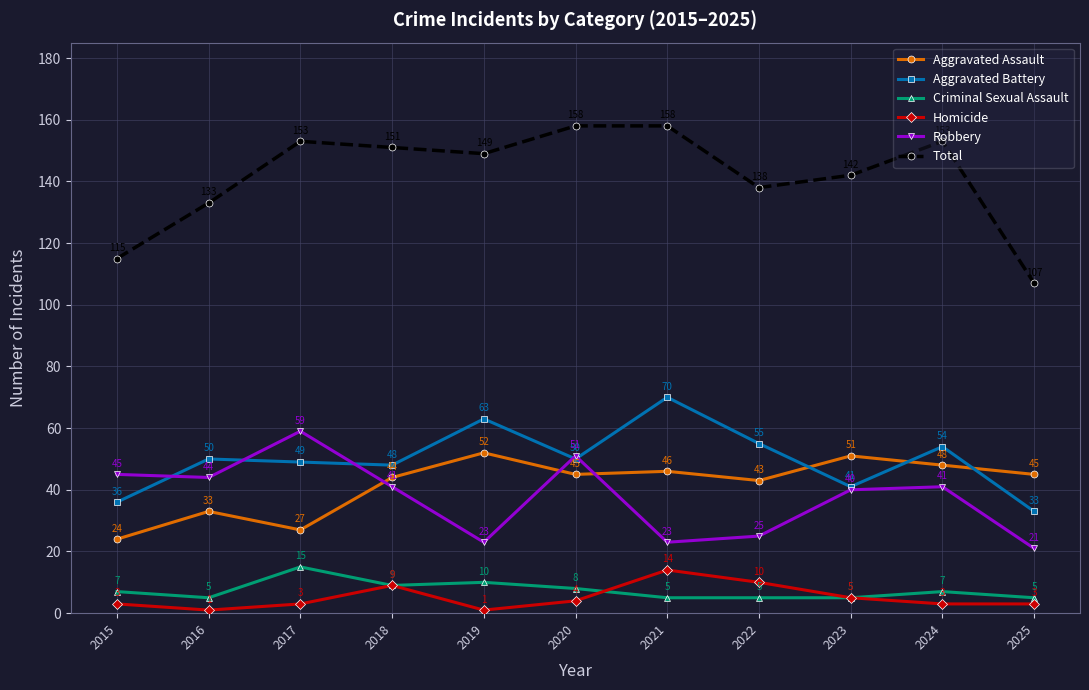

Where is Total nearest to the value 132?

2016